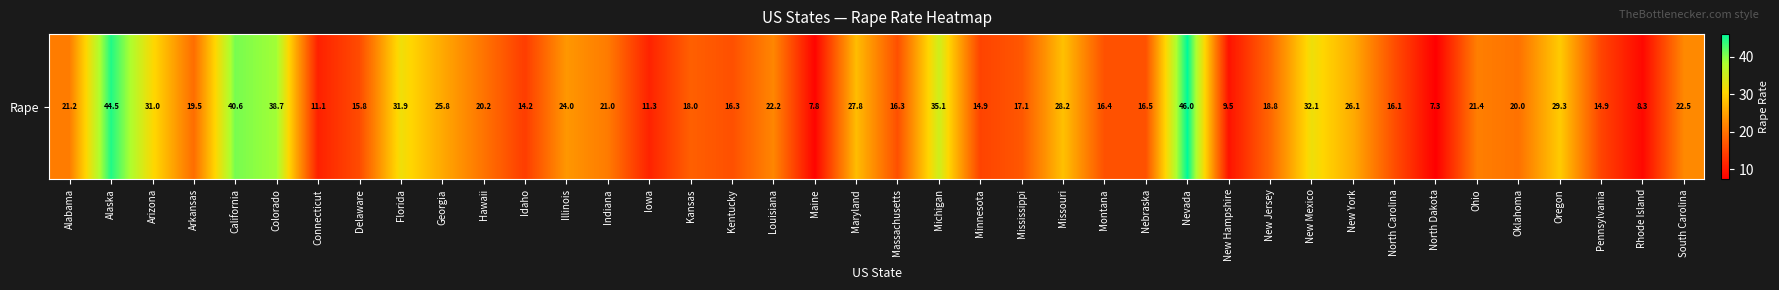

List the labels in order of value, largest first.

Nevada, Alaska, California, Colorado, Michigan, New Mexico, Florida, Arizona, Oregon, Missouri, Maryland, New York, Georgia, Illinois, South Carolina, Louisiana, Ohio, Alabama, Indiana, Hawaii, Oklahoma, Arkansas, New Jersey, Kansas, Mississippi, Nebraska, Montana, Kentucky, Massachusetts, North Carolina, Delaware, Minnesota, Pennsylvania, Idaho, Iowa, Connecticut, New Hampshire, Rhode Island, Maine, North Dakota